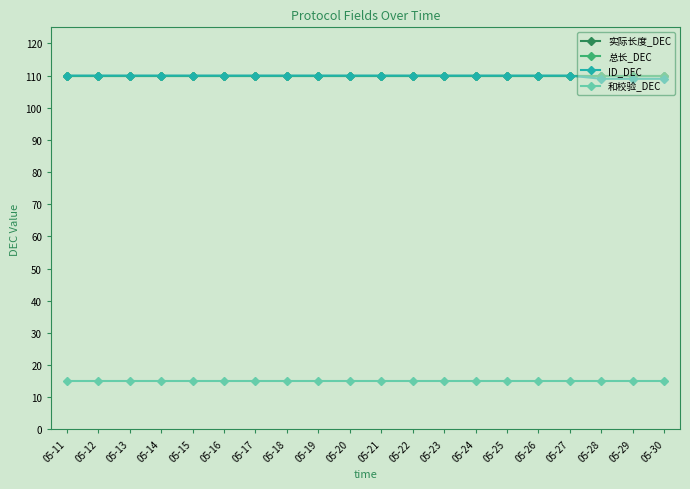

Is this an area chart (filled region under the line)?

No